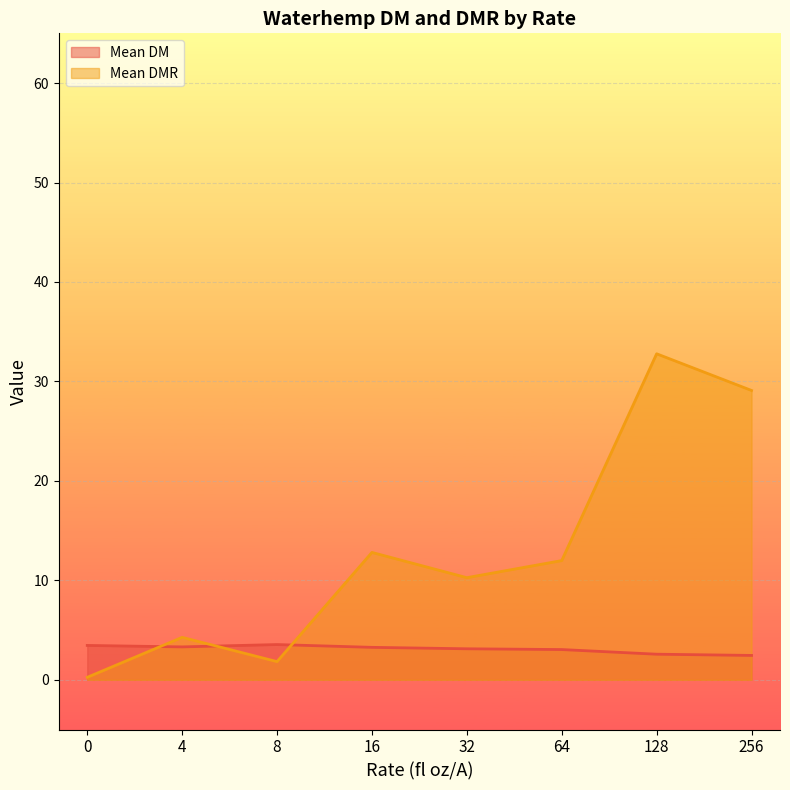

True or false: Mean DM has more than 2 points higher than both neighbors.

False